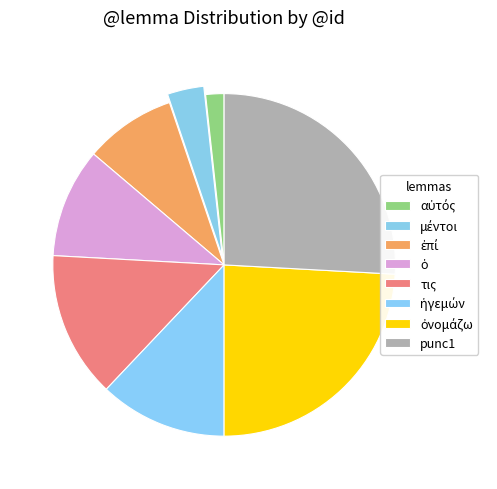

The ἐπί slice represents 18% of the pie. True or false?

False